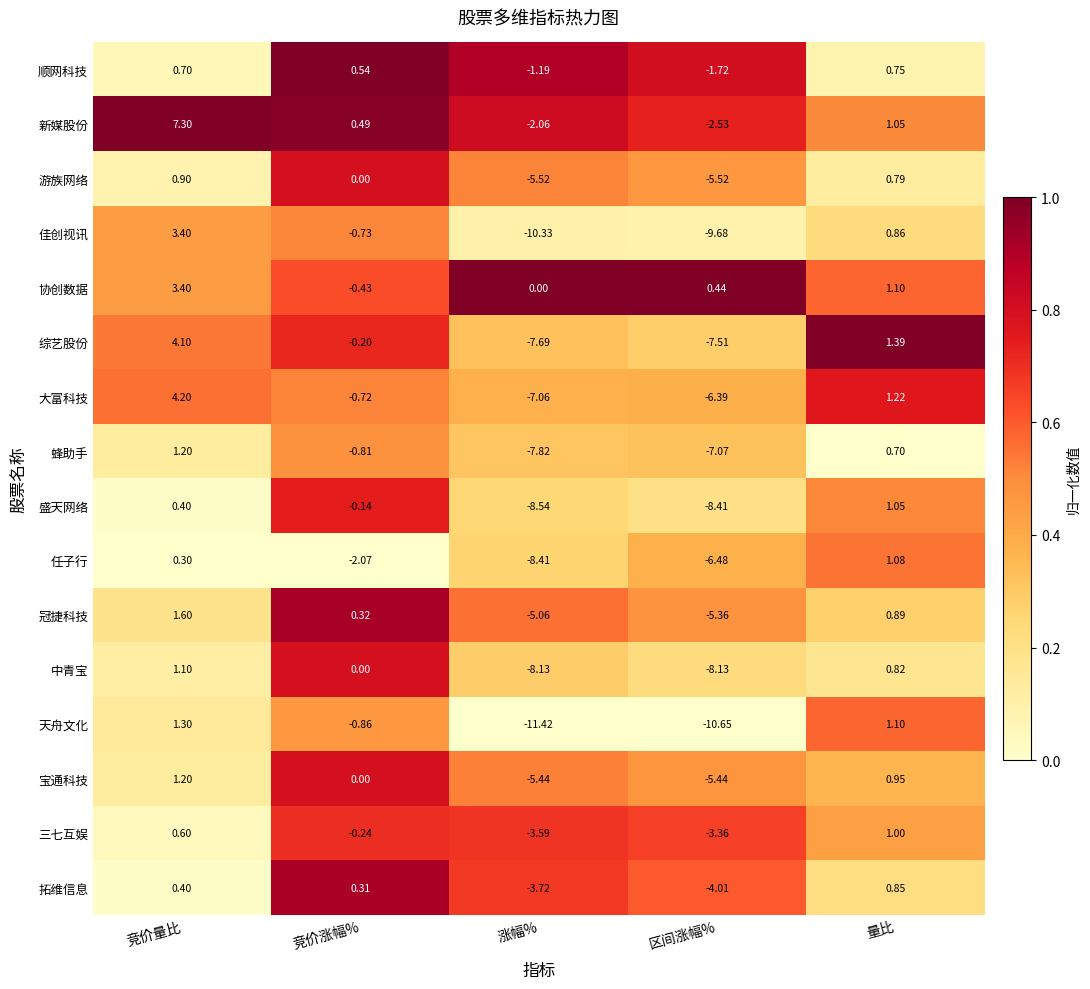

Which label corresponds to the smallest value in the chart?

涨幅%